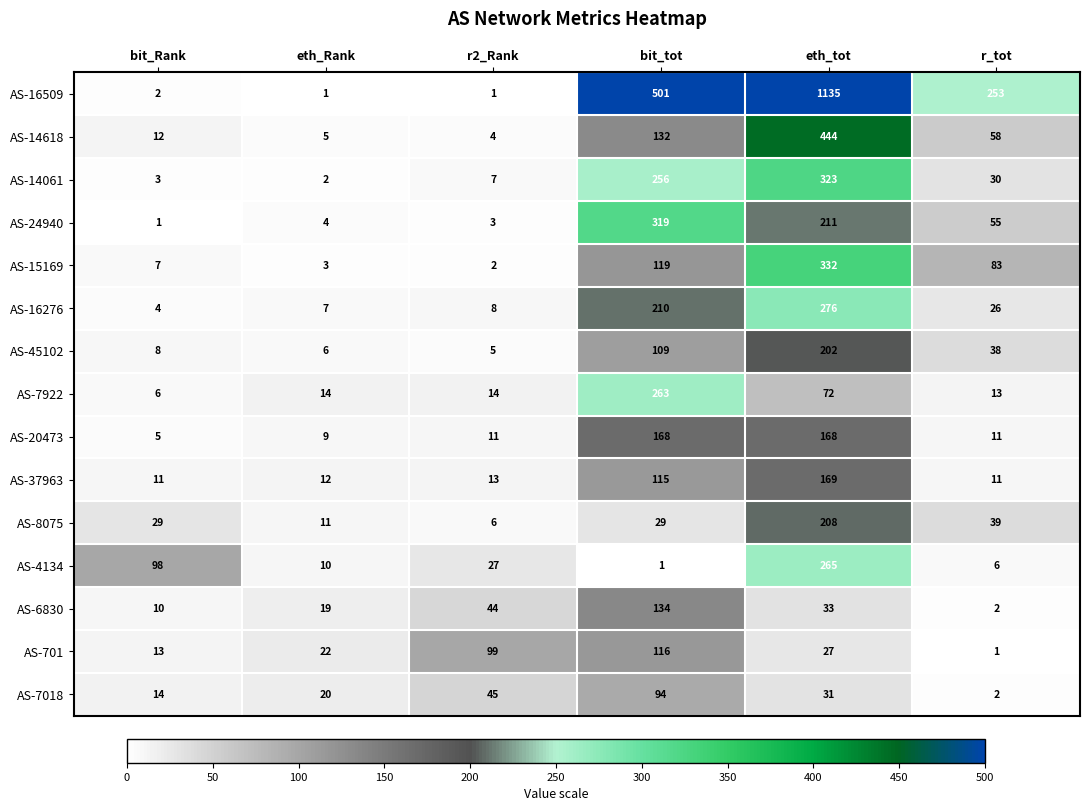

What is the difference between the AS-37963 values at bit_tot and bit_Rank?

104